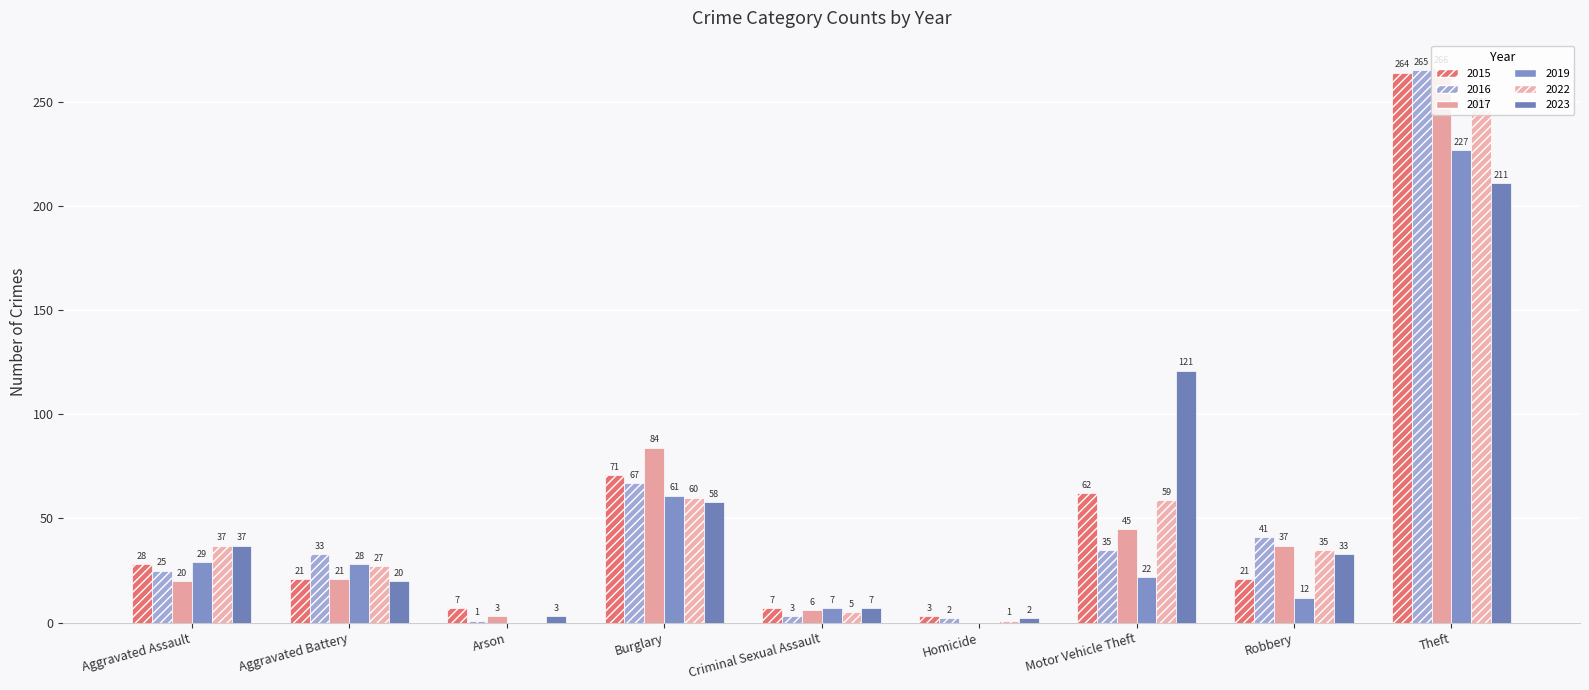

What is the difference between the maximum and minimum values in the 2019 series?

227